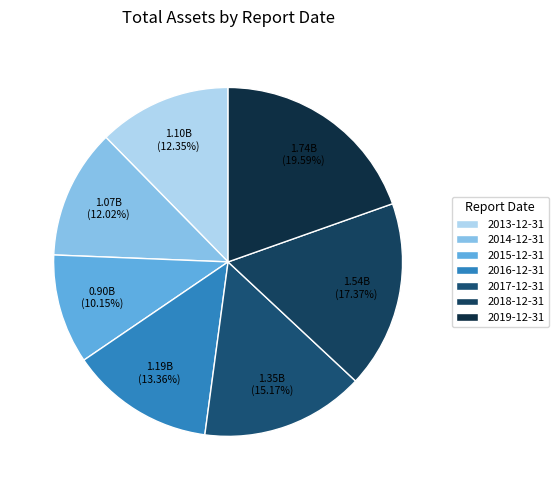

What portion of the pie excludes 2017-12-31?

84.8%